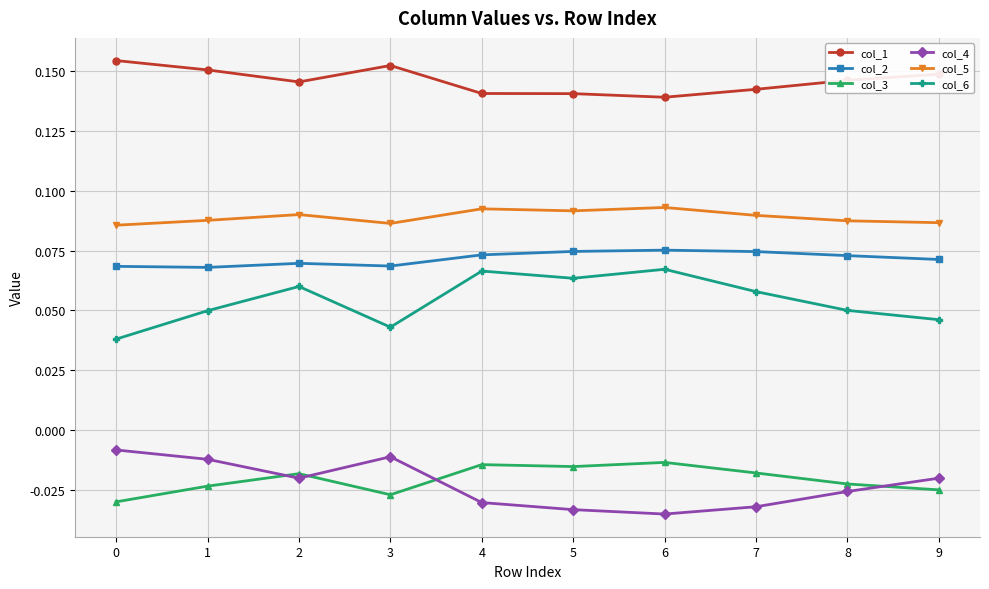

The col_5 series shows 0.0 at 7. True or false?

False